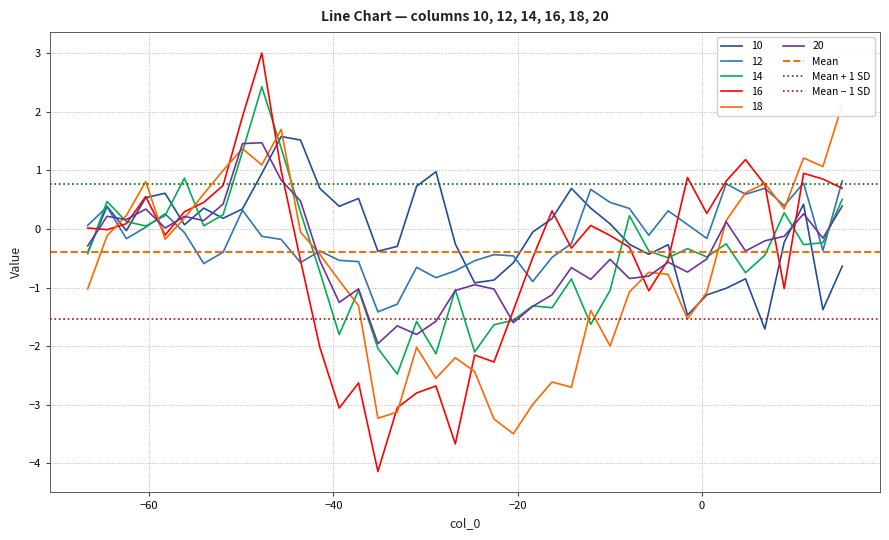

Is this an area chart (filled region under the line)?

No